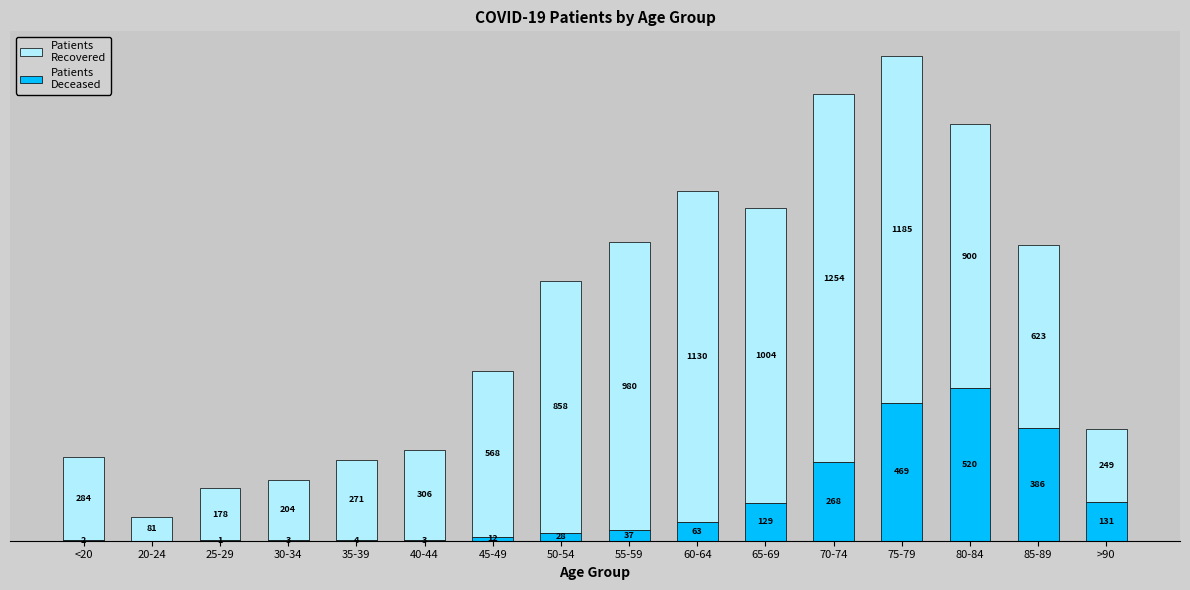

At which category is the sum across all series the highest?

75-79